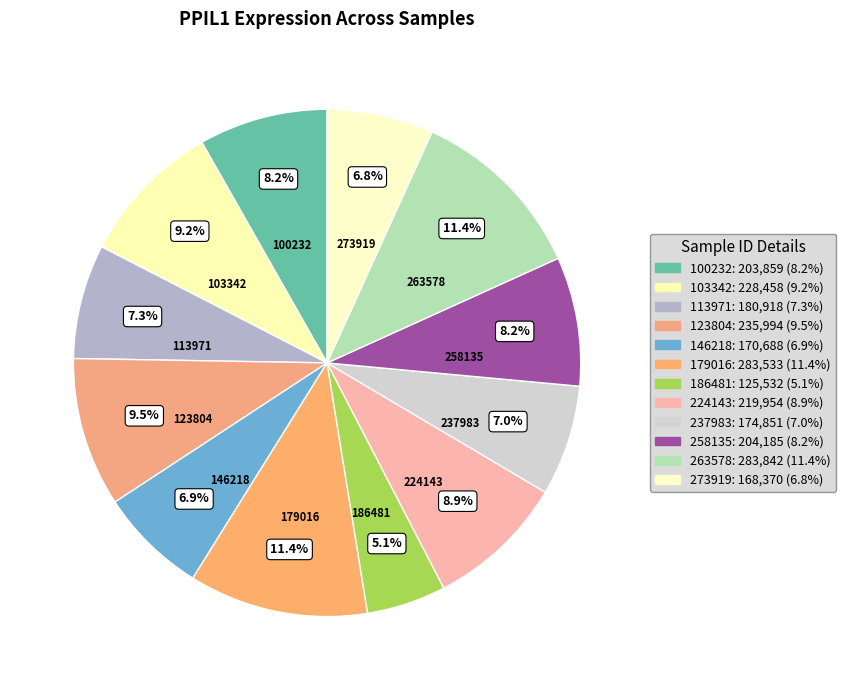

How many segments does this pie chart have?

12